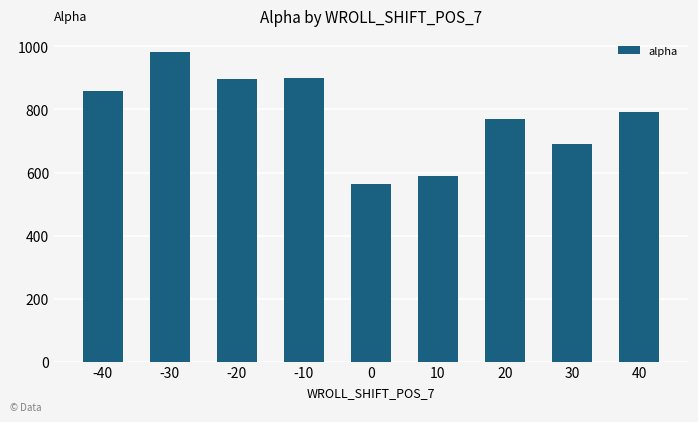

What is the value of the 6th bar from the left?

589.6